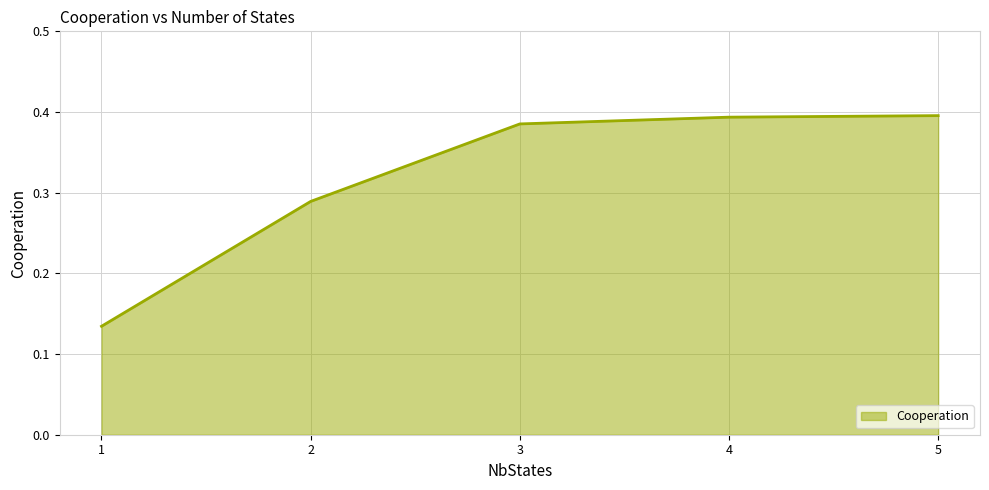

True or false: there are more than 2 points higher than both neighbors.

False